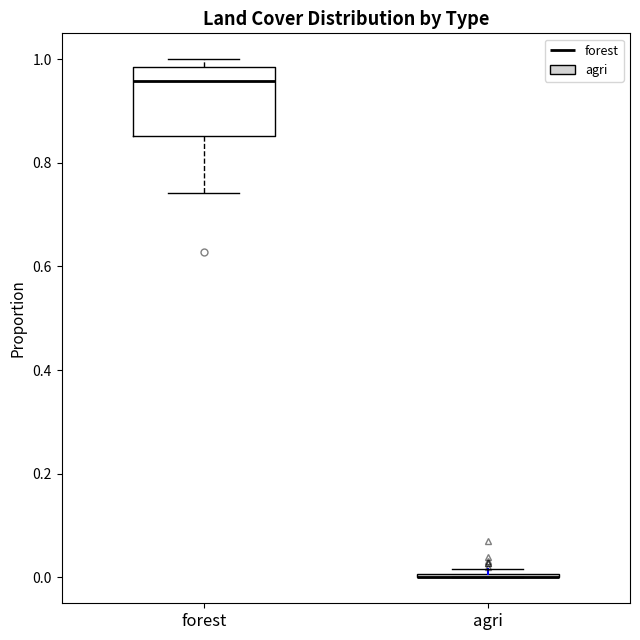

Reading left to right, read every box against the y-axis: the position of its median line, the range the box covers, and the ends of its whiskers. The values are not printed on the chart, so give them approximately, as read against the axis.

forest: median 0.96, box 0.86 to 0.98, whiskers 0.74 to 1.00
agri: box collapsed to a line at 0.00, whiskers 0.00 to 0.02